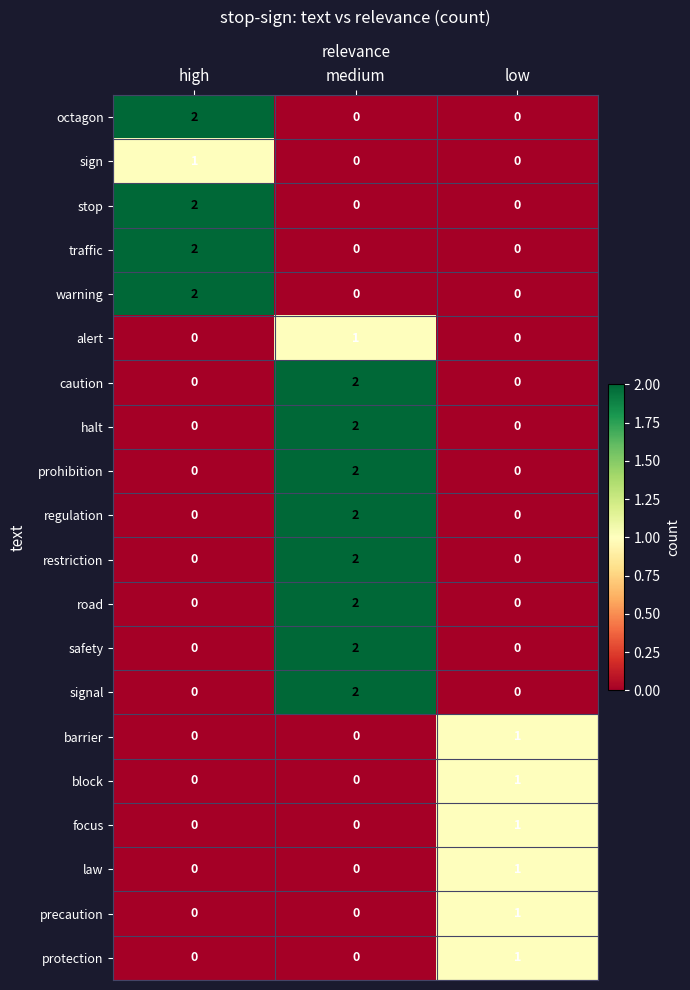

The octagon series shows 0 at low. True or false?

True